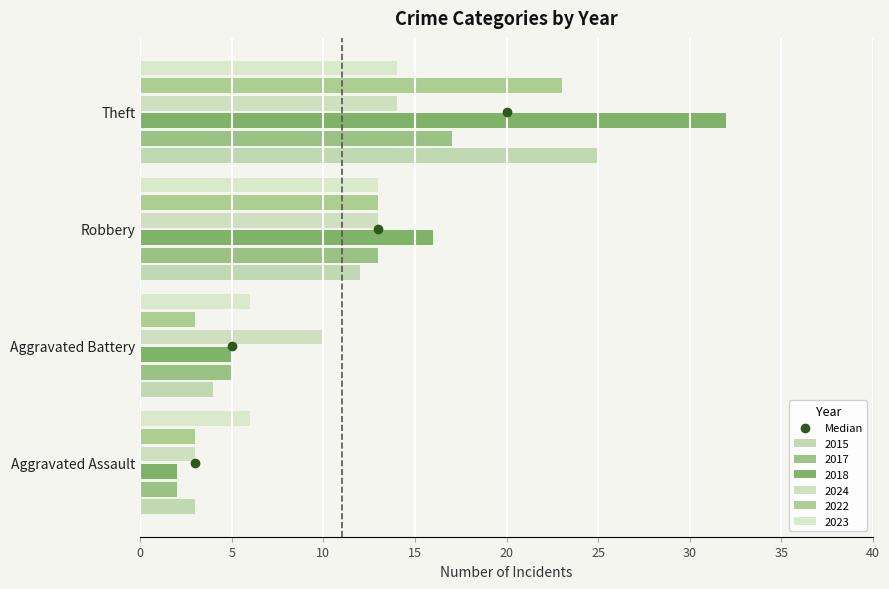

Count the number of data series in this chart.

6